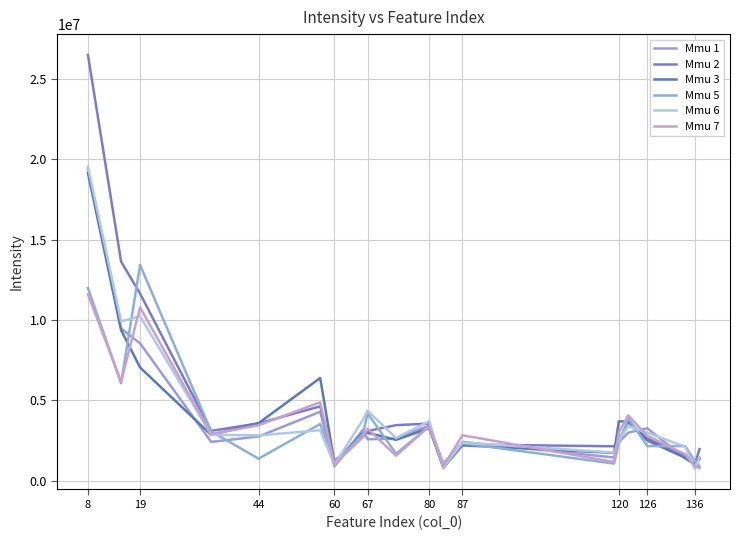

What are all the series names shown in the legend?

Mmu 1, Mmu 2, Mmu 3, Mmu 5, Mmu 6, Mmu 7